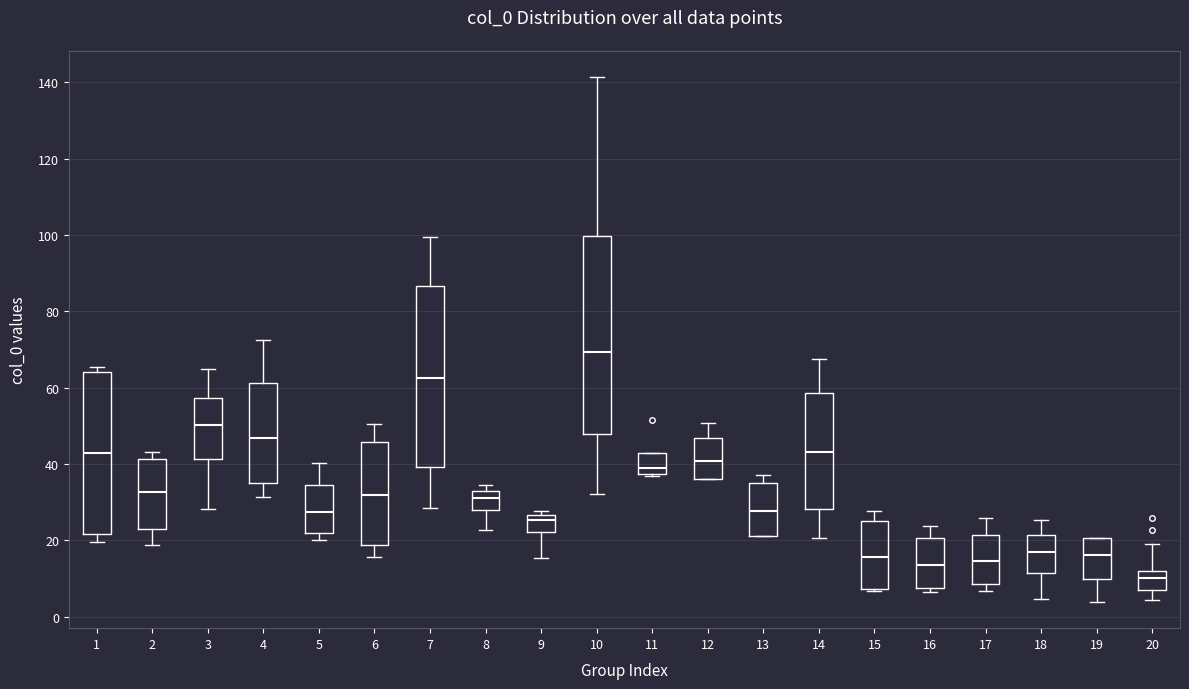

Where is the lower edge of the box at x = 16 on the y-axis? The values are not printed on the chart, so give them approximately, as read against the axis.

8